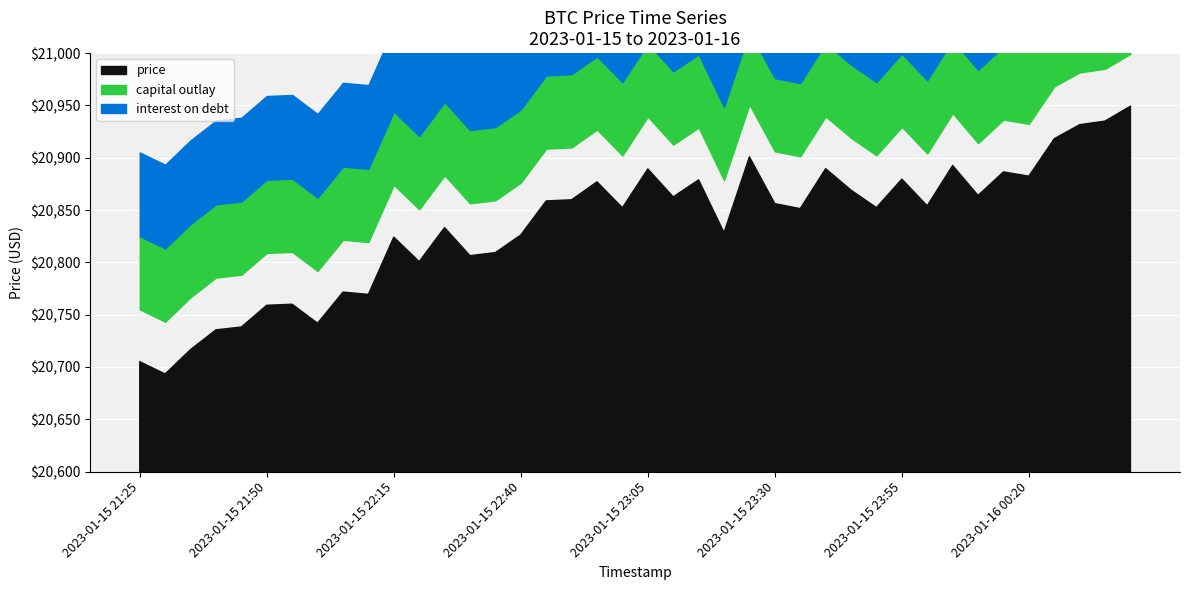

What is the difference between the maximum and minimum values?

256.0